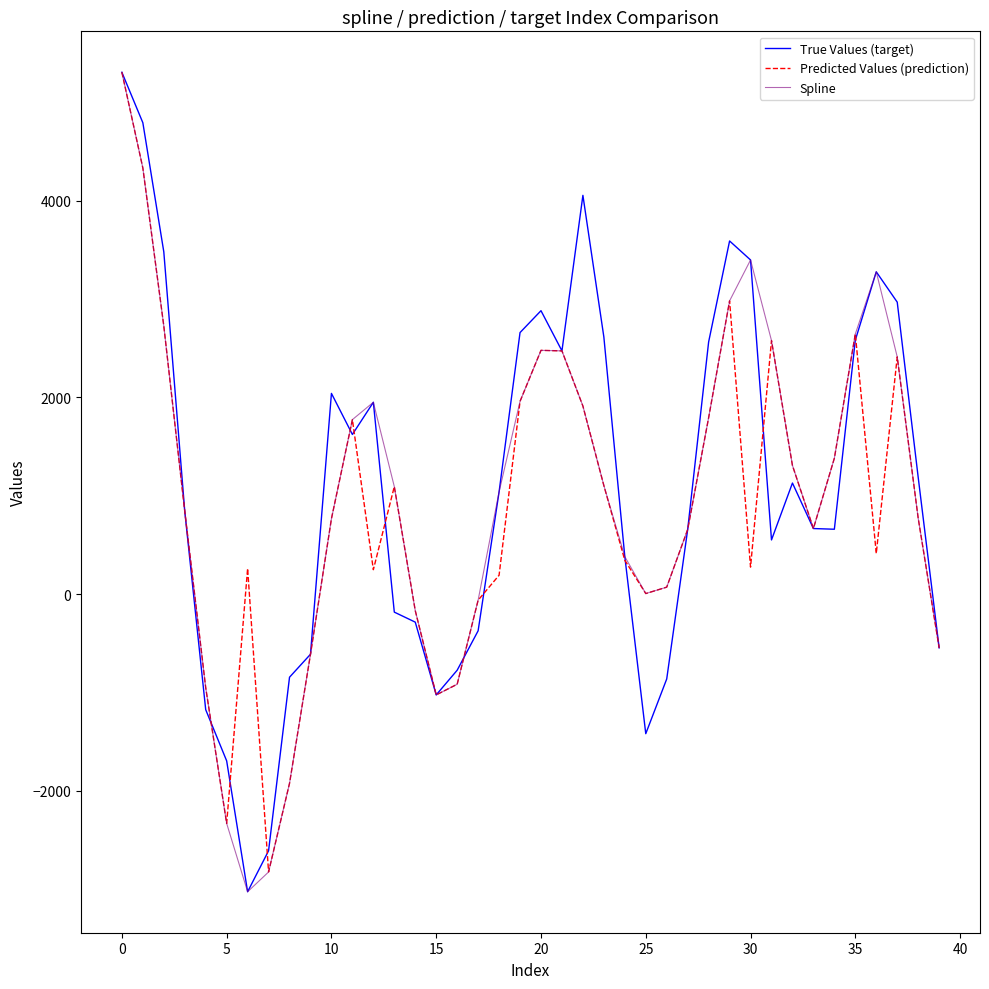

How many interior local valleys does the Spline series have?

4